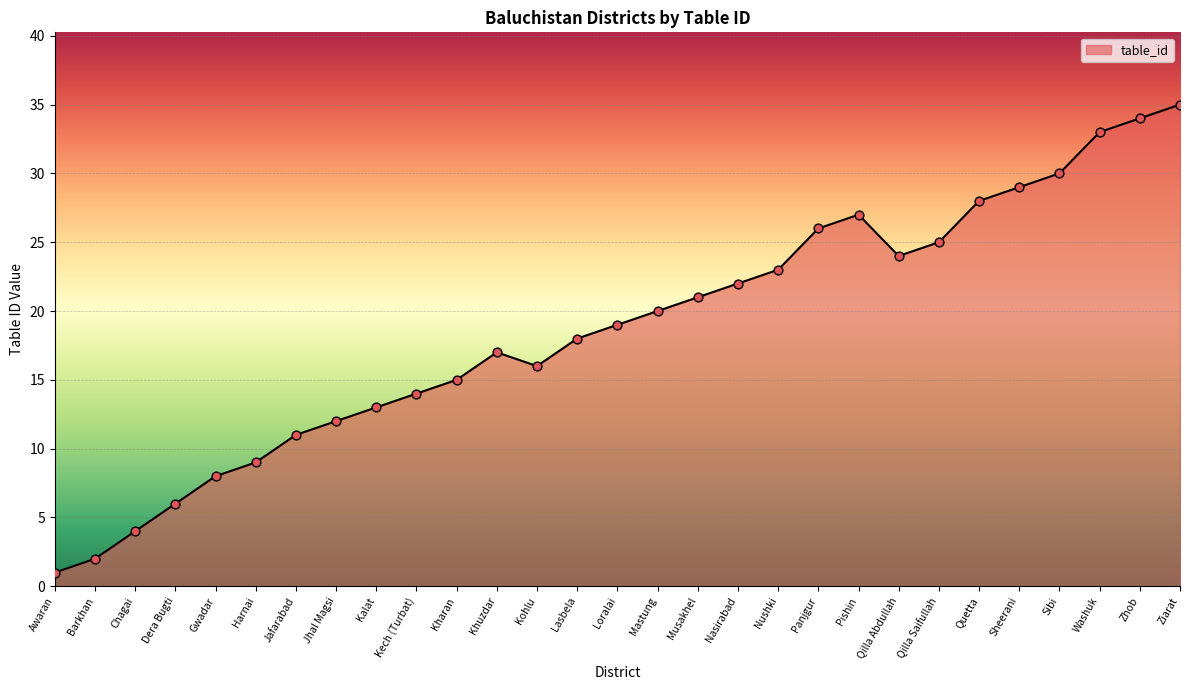

Between Kohlu and Khuzdar, which is larger?

Khuzdar